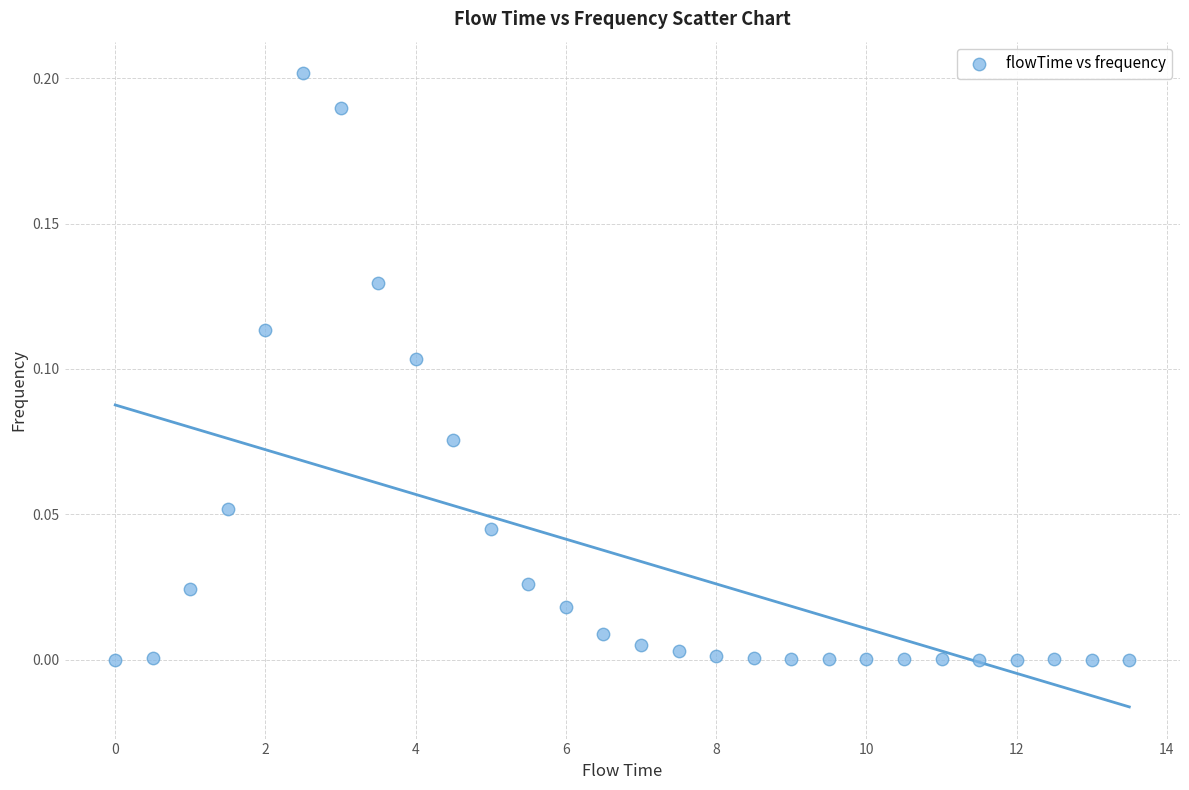

What is the range of X values (max minus min)?

13.5